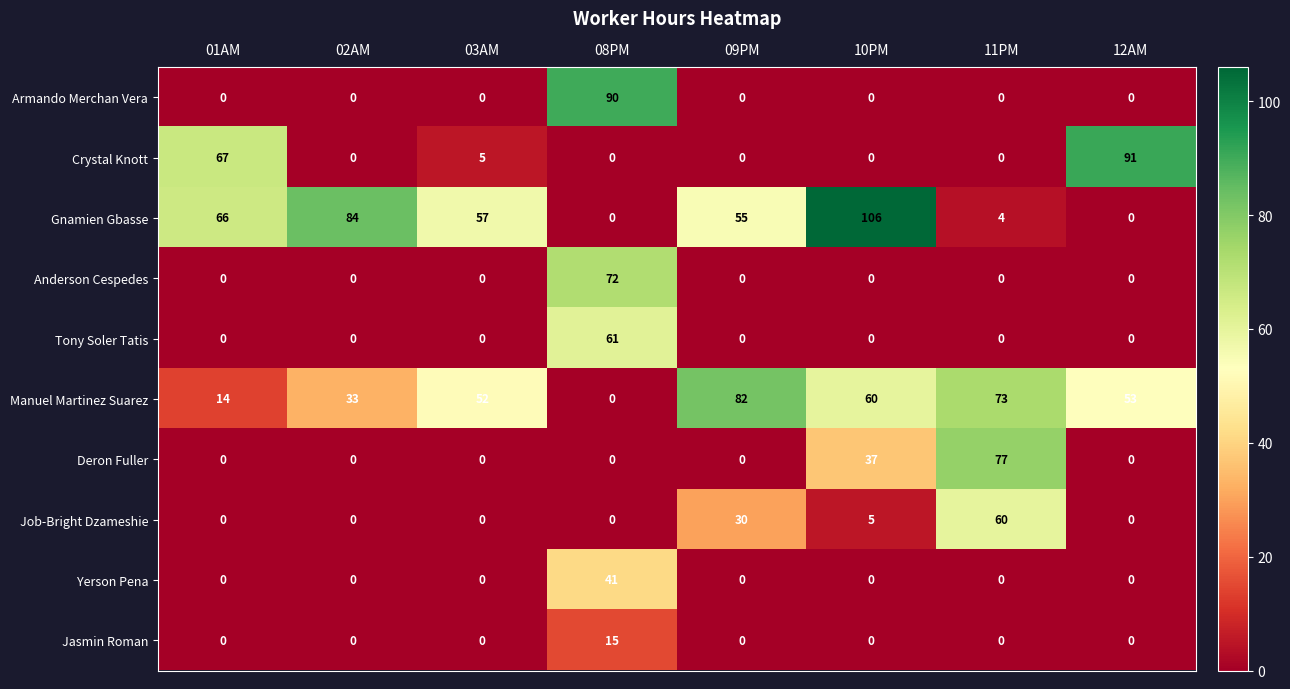

How many values in the Tony Soler Tatis series exceed 0?

1